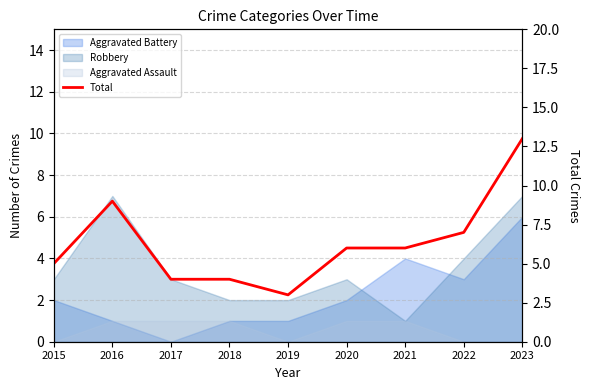

Rank the categories by value from lowest to highest.

2019, 2017, 2018, 2015, 2020, 2021, 2022, 2016, 2023